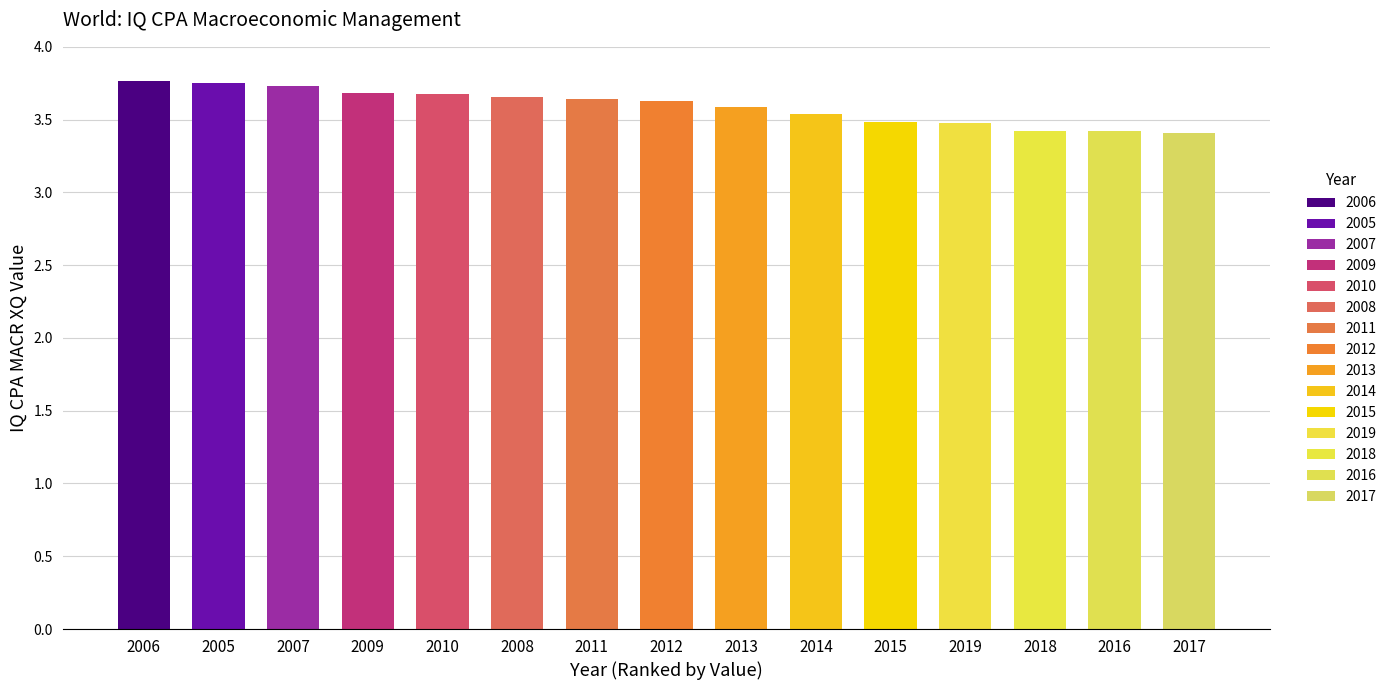

Is it true that the value at 2005 is 3.8?

True